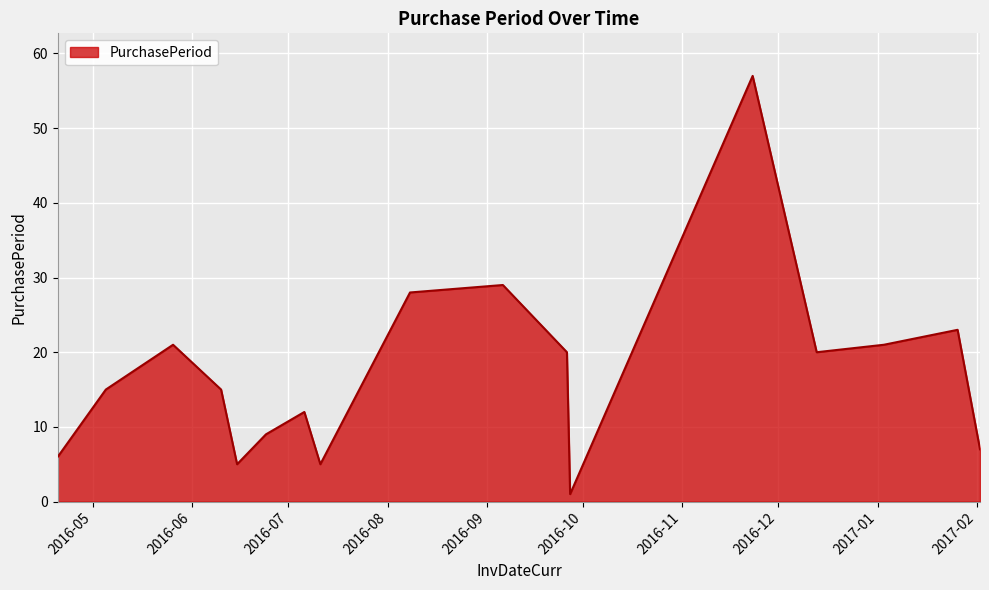

Reading left to right, transcribe all the data shown in this chart.

6	15	21	15	5	9	12	5	28	29	20	1	57	20	21	23	7